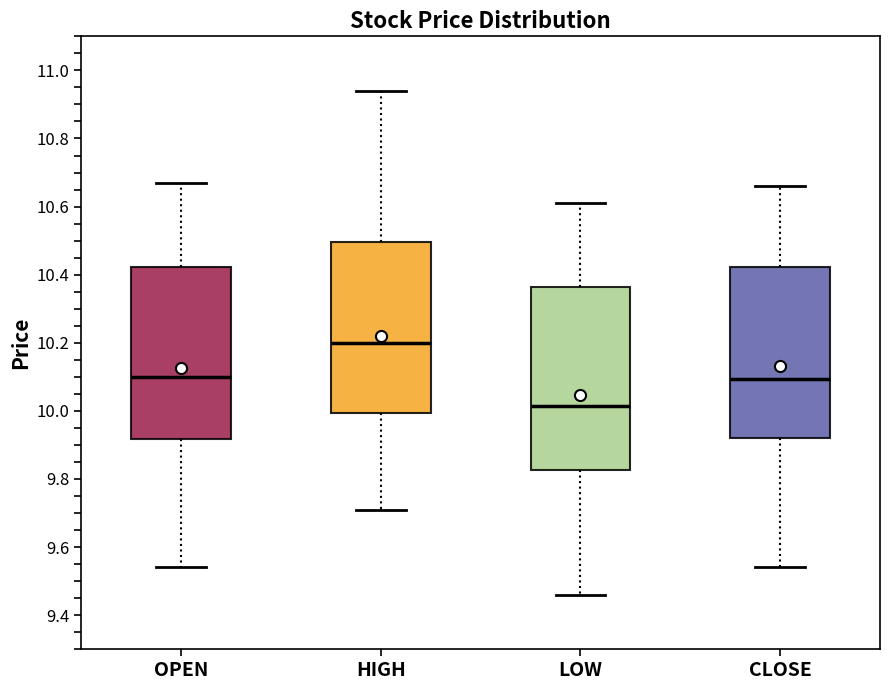

Reading left to right, transcribe this box plot: for each box, give where its median line is, the range the box spans, and where its two whiskers end, as read against the y-axis. The values are not printed on the chart, so give them approximately, as read against the axis.

OPEN: median 10.10, box 9.92 to 10.42, whiskers 9.54 to 10.68
HIGH: median 10.20, box 10.00 to 10.50, whiskers 9.72 to 10.94
LOW: median 10.02, box 9.82 to 10.36, whiskers 9.46 to 10.62
CLOSE: median 10.10, box 9.92 to 10.42, whiskers 9.54 to 10.66